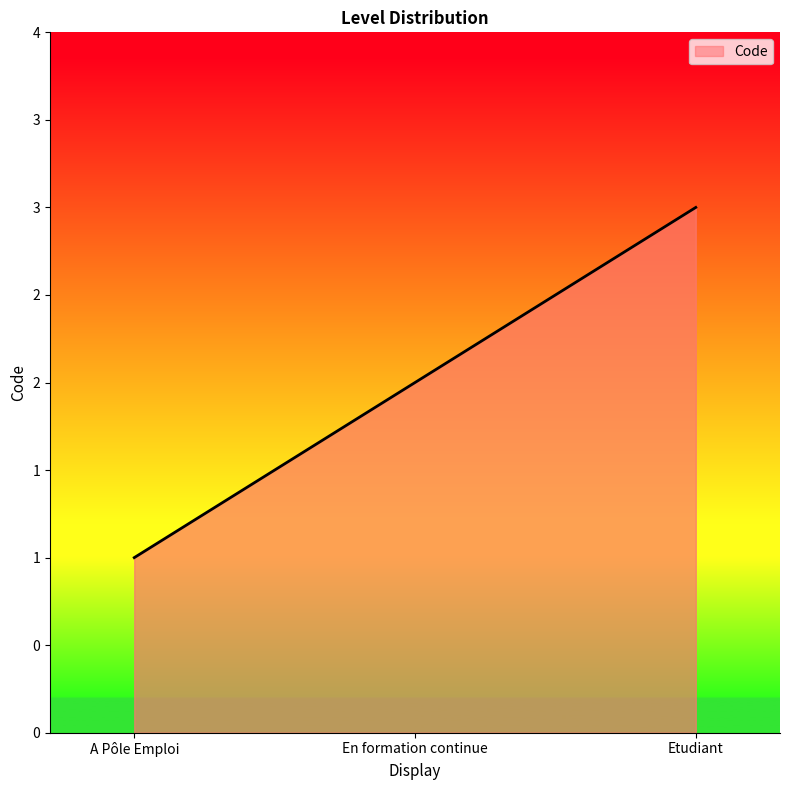

What is the minimum value shown in the chart?

1